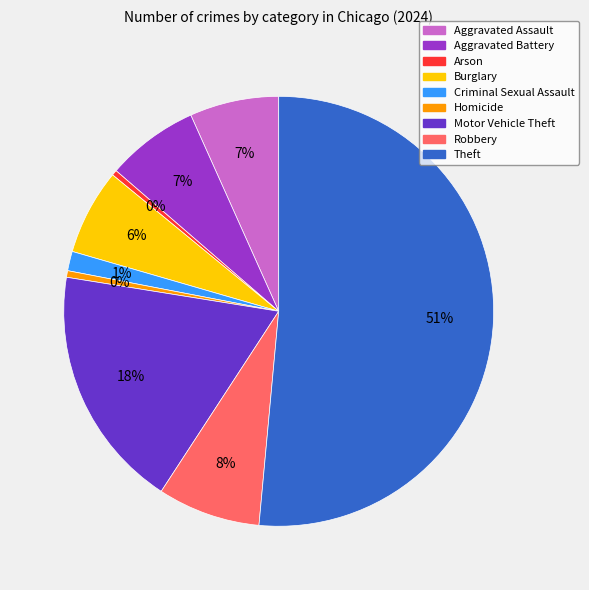

True or false: Homicide accounts for 0% of the total.

True